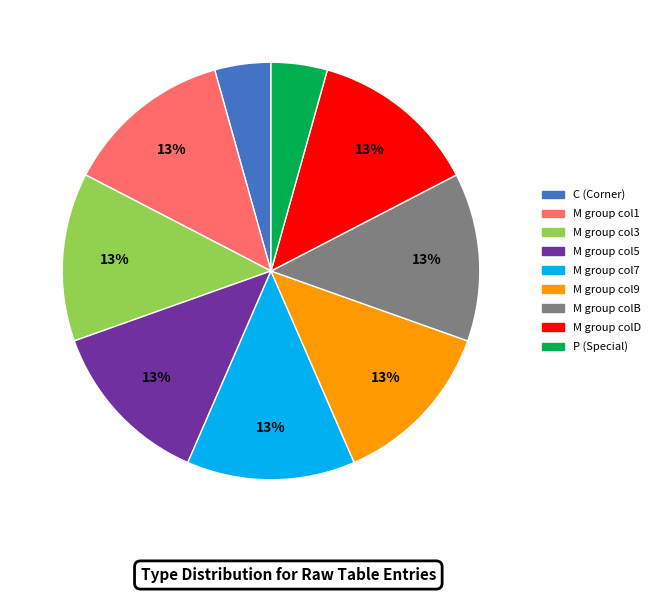

Does any single category account for the majority?

No